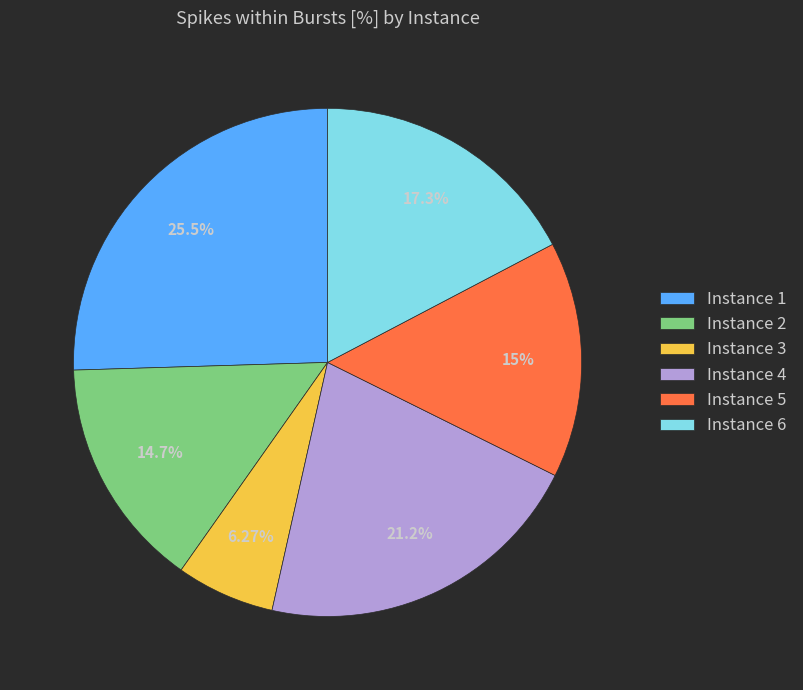

Which slice is the smallest?

Instance 3